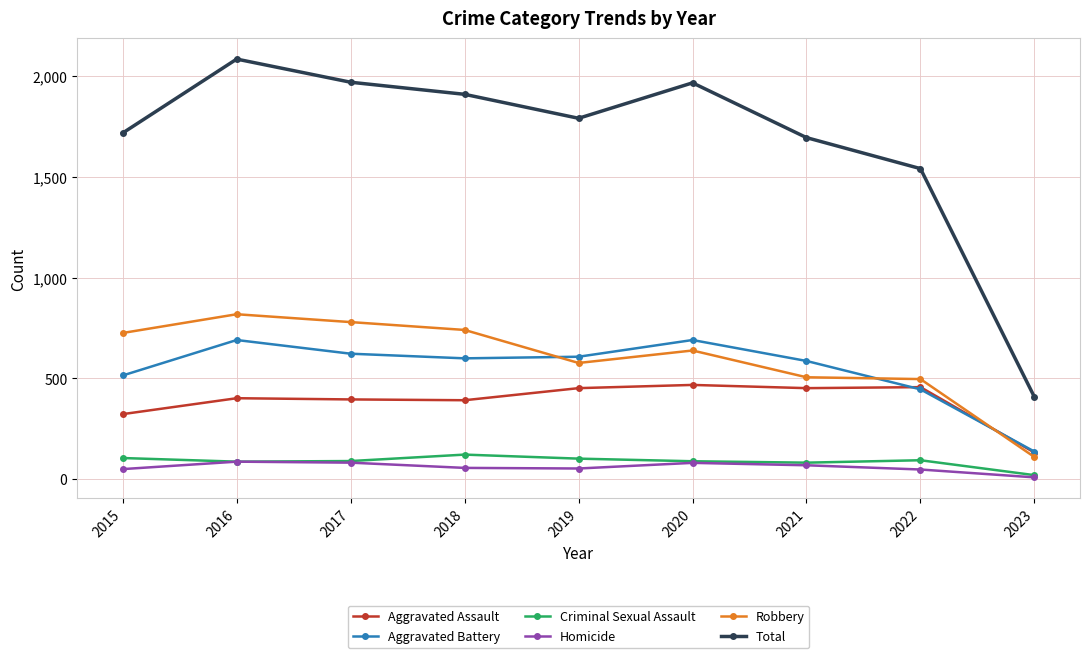

Read the Criminal Sexual Assault value at 2017, to the nearest 50.

100